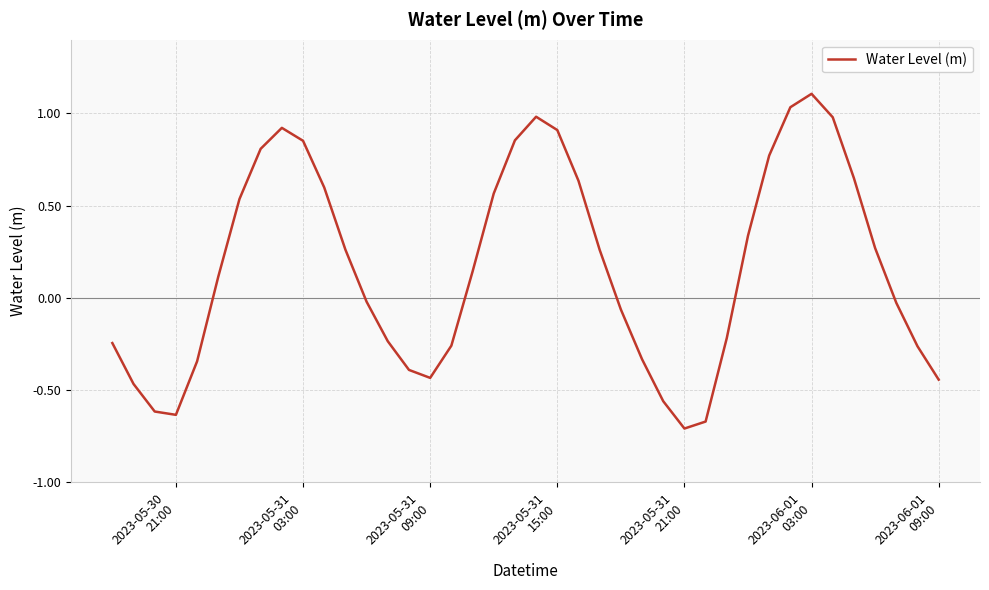

What is the greatest value displayed?

1.1